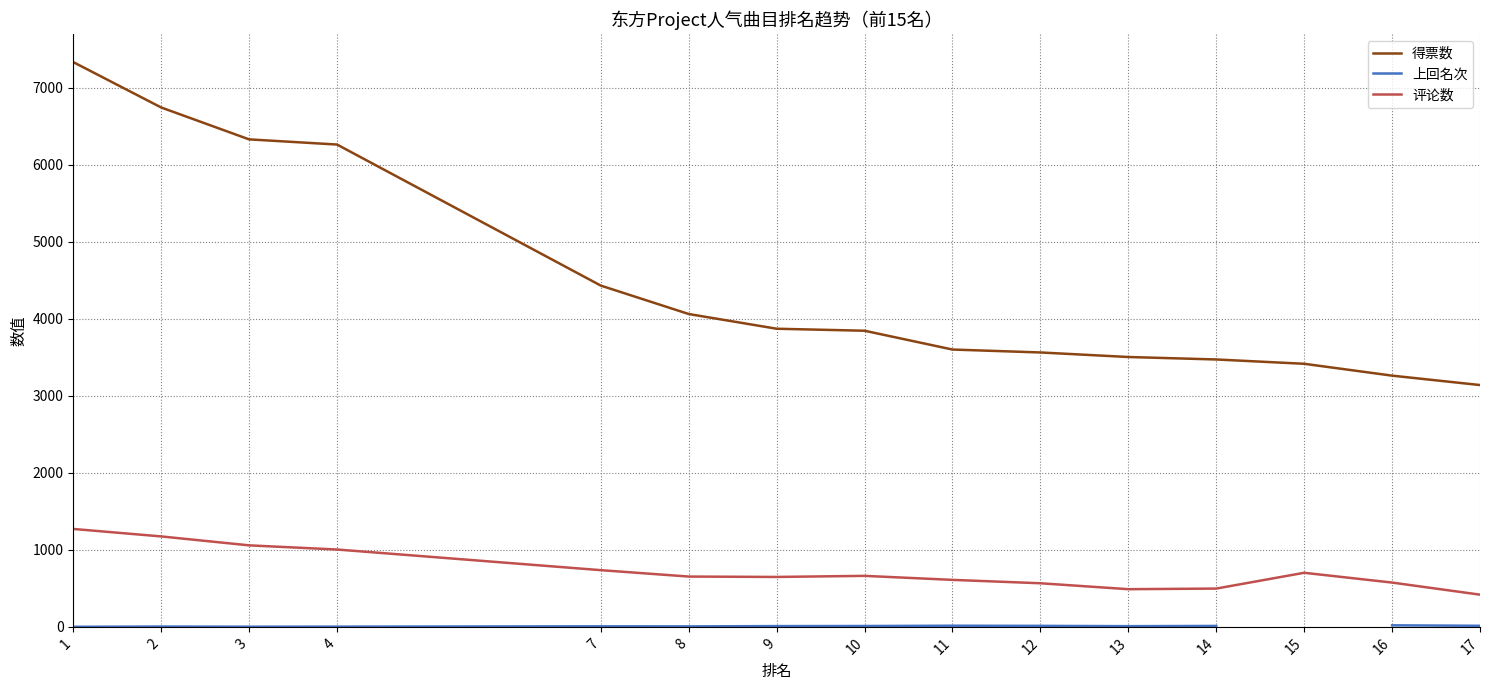

How many lines are shown in the chart?

3